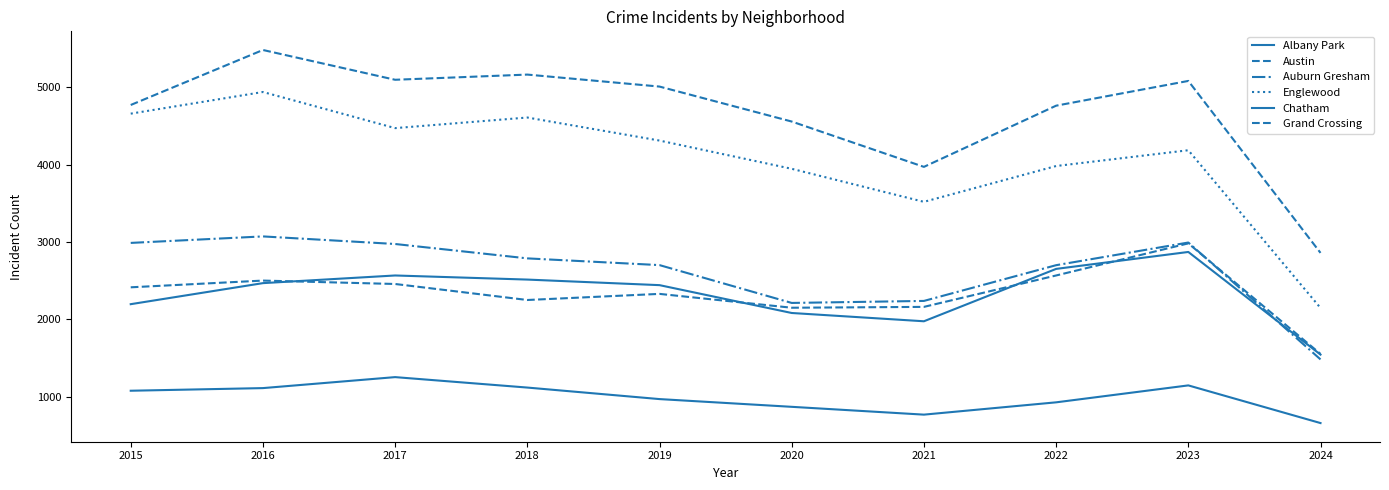

Is it true that Grand Crossing equals 4093 at 2017?

False